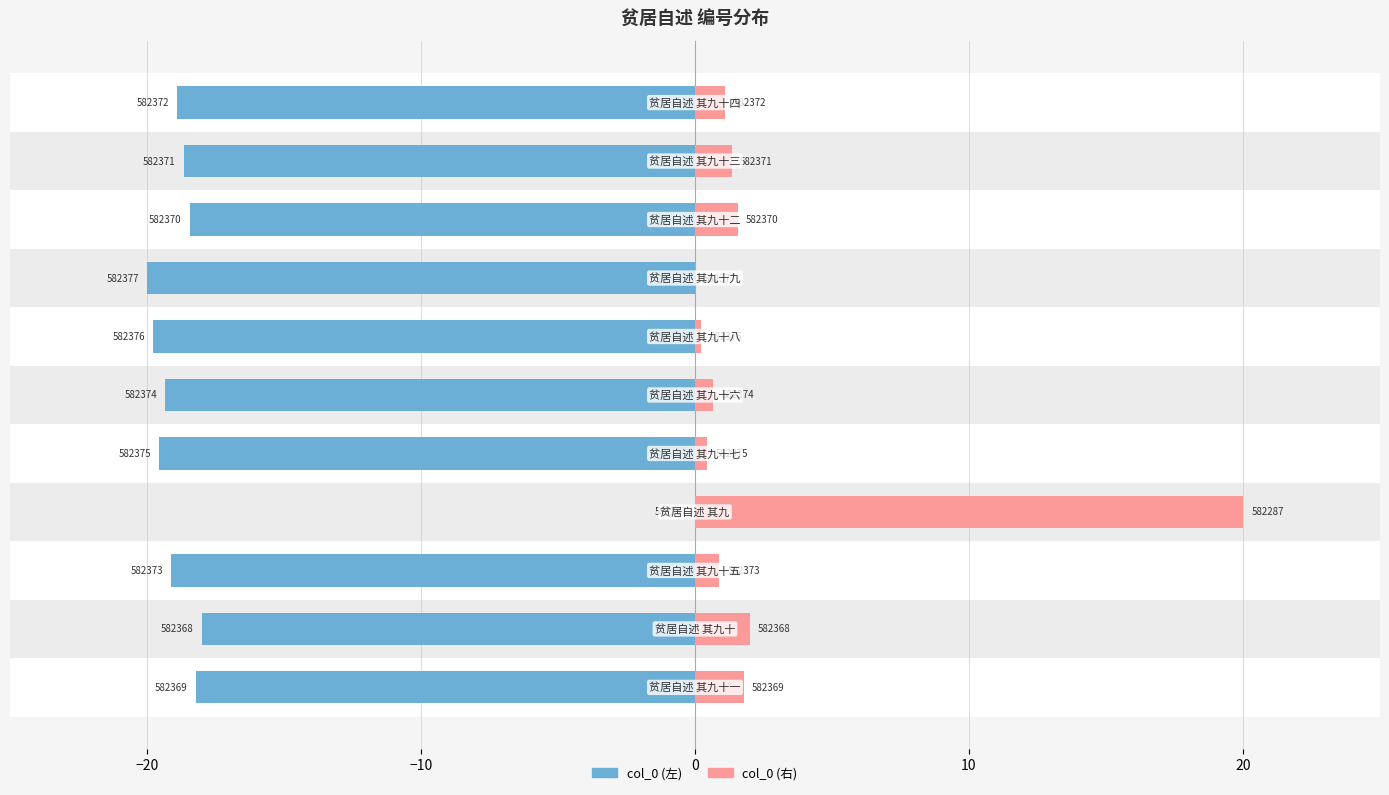

Is the value of col_0 (右) at −10 greater than the value of col_0 (左) at 9?

Yes